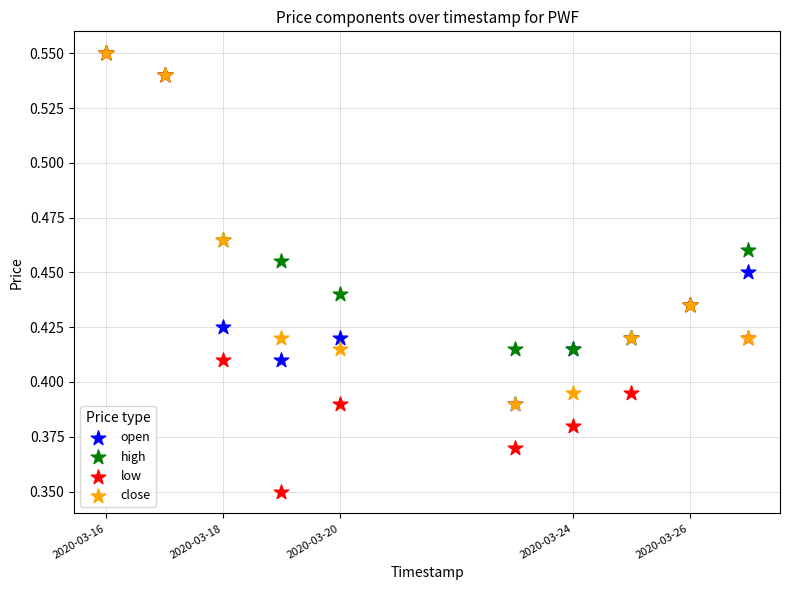

What are all the series names shown in the legend?

open, high, low, close